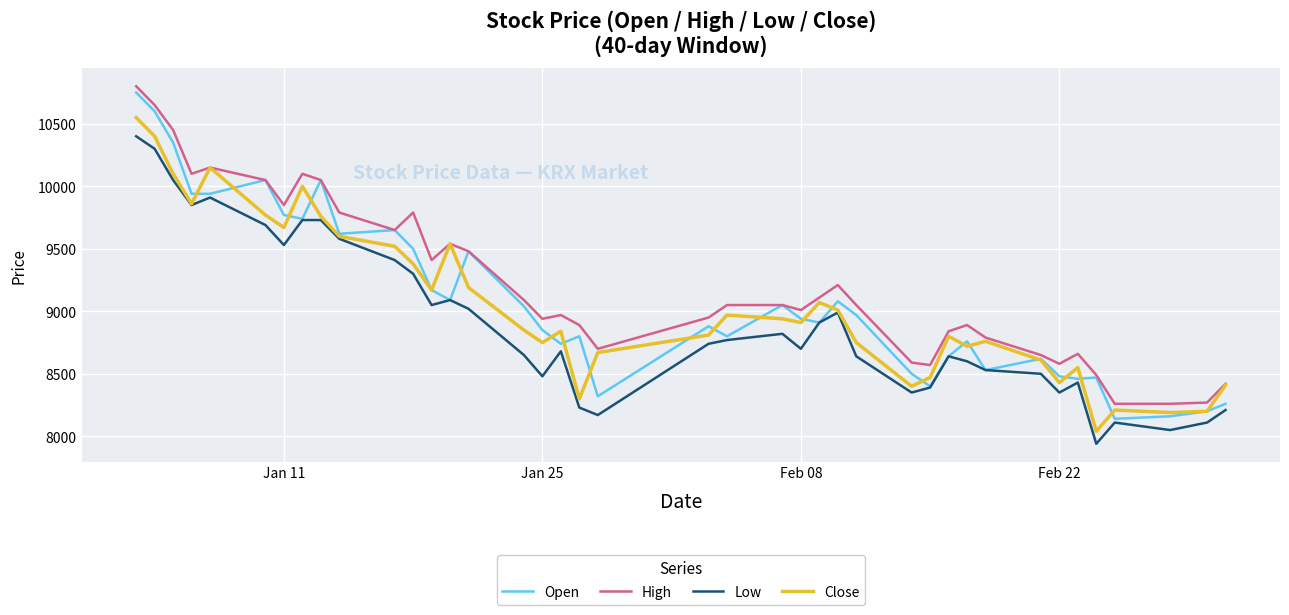

What is the greatest value displayed?

10800